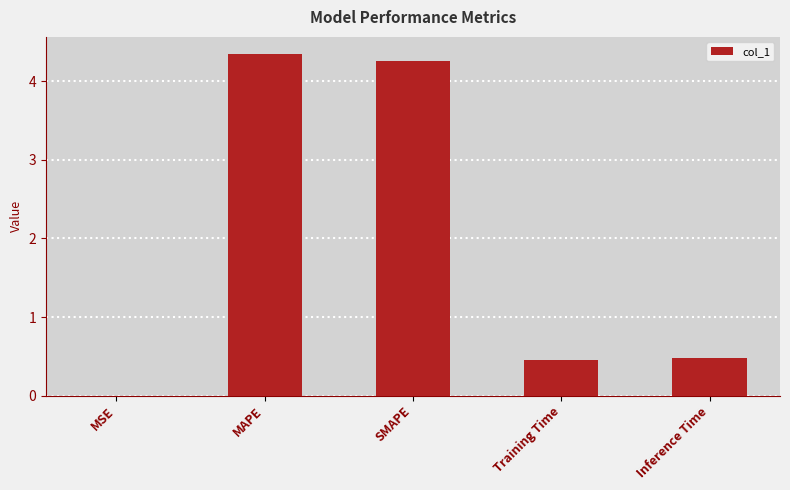

Between MSE and SMAPE, which is larger?

SMAPE